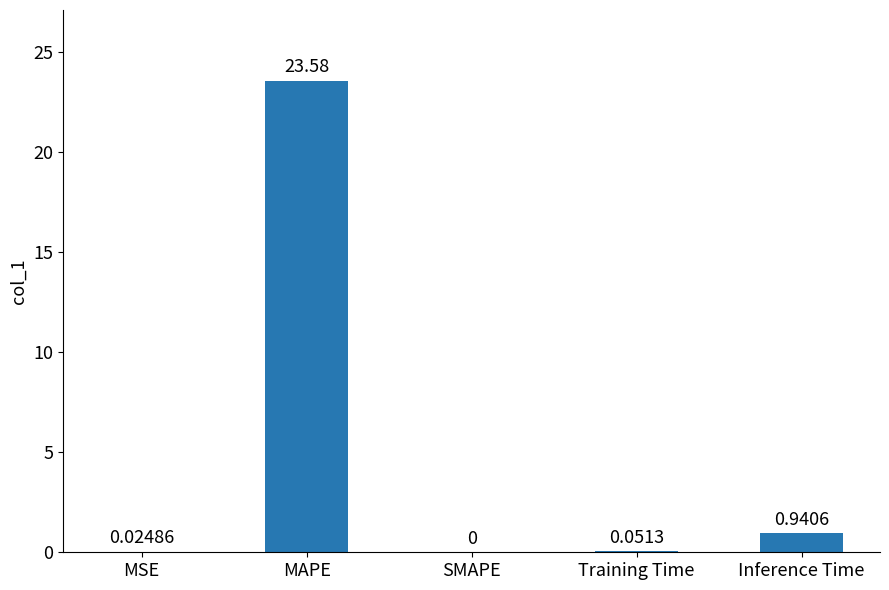

Which category has the highest value across all series?

MAPE